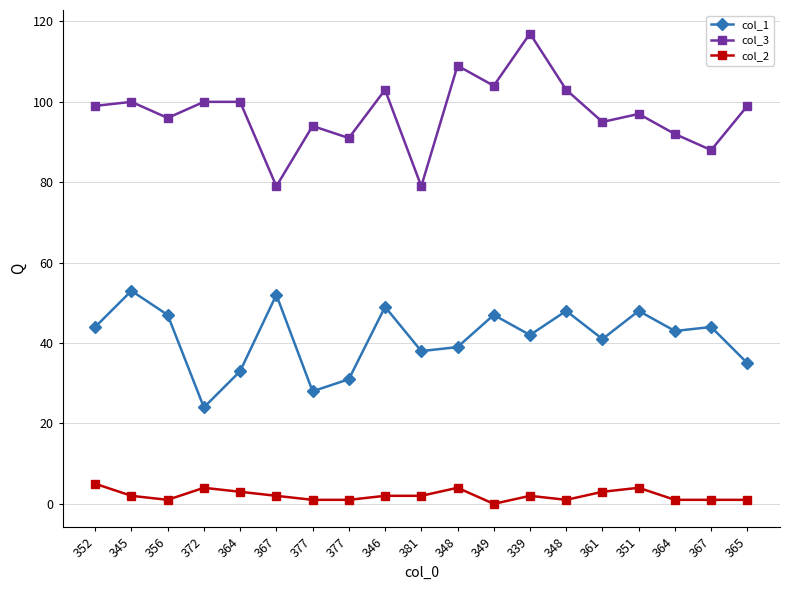

How many data points in col_1 are less than 43?

9